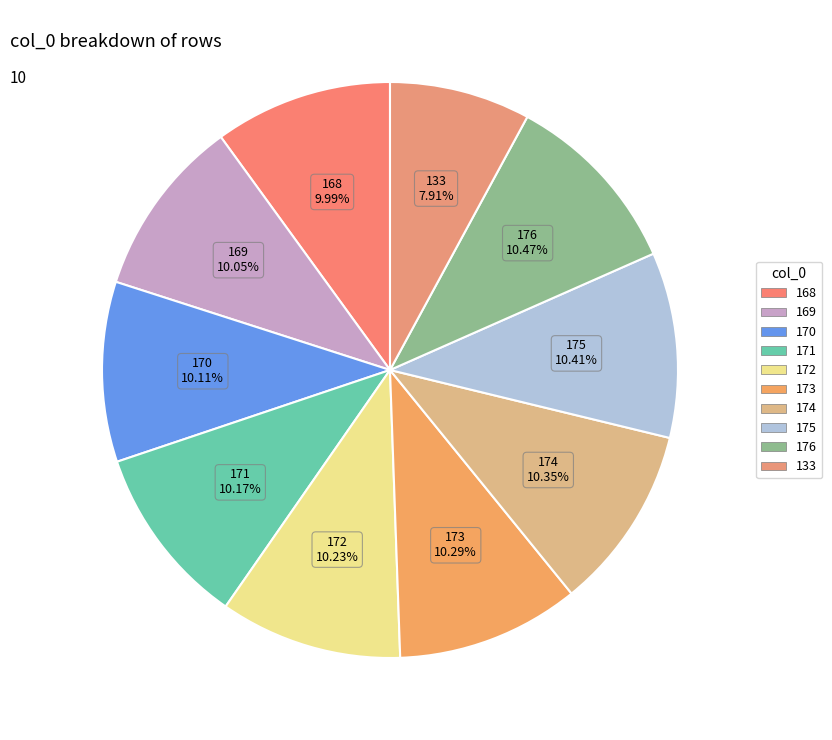

True or false: 168 accounts for 1% of the total.

False